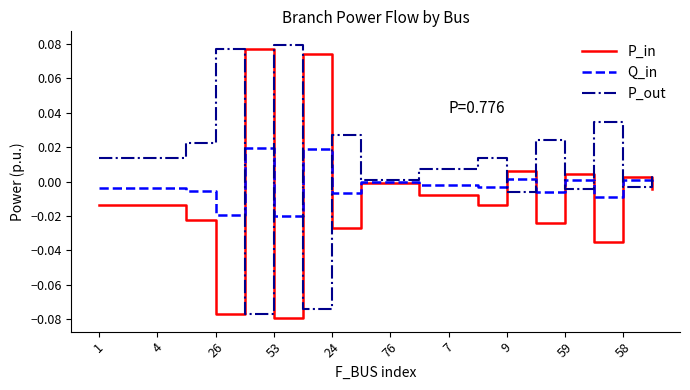

Which series ends up on top after the final intersection of P_in and P_out?

P_out